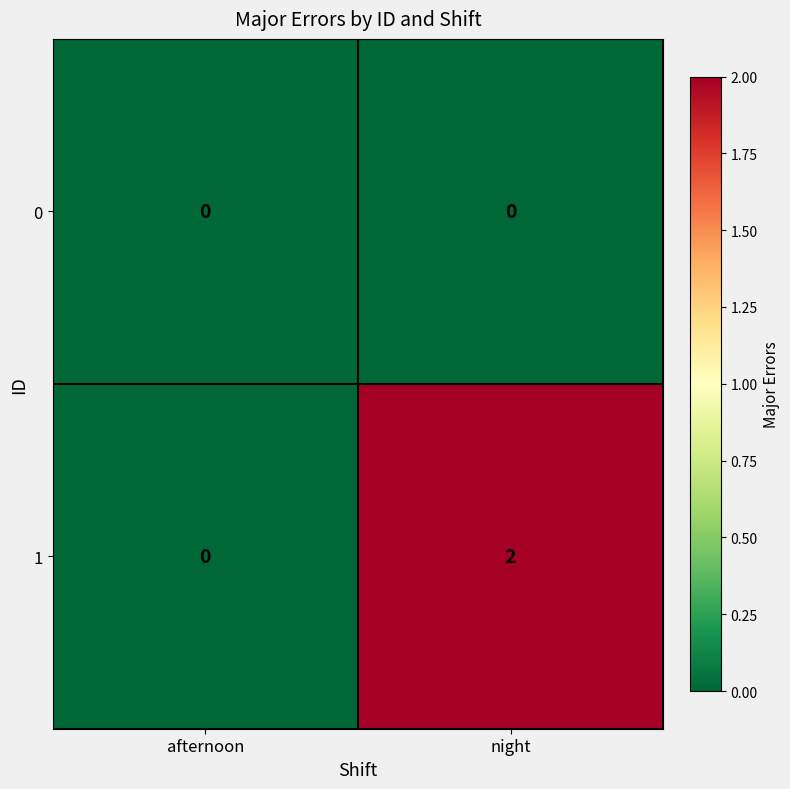

Reading right to left, transcribe all the data shown in this chart.

0: night=0	afternoon=0
1: night=2	afternoon=0